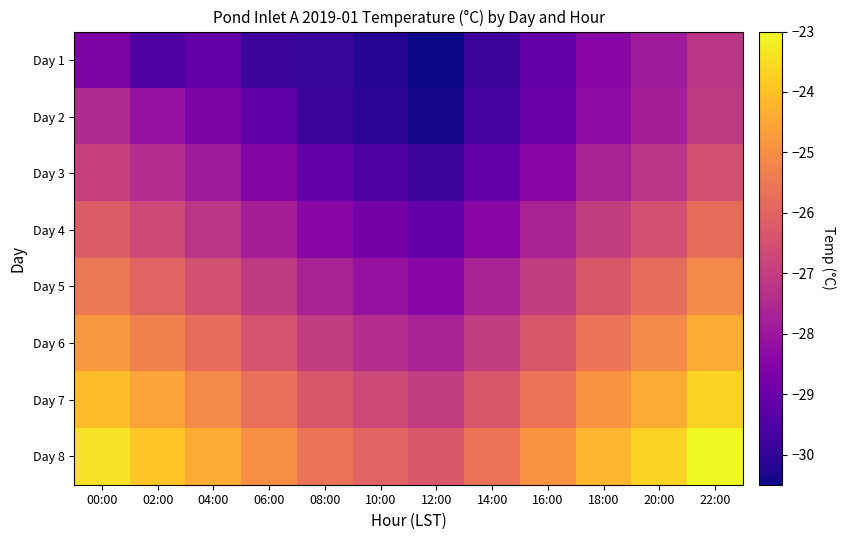

At which category is the sum across all series the highest?

22:00